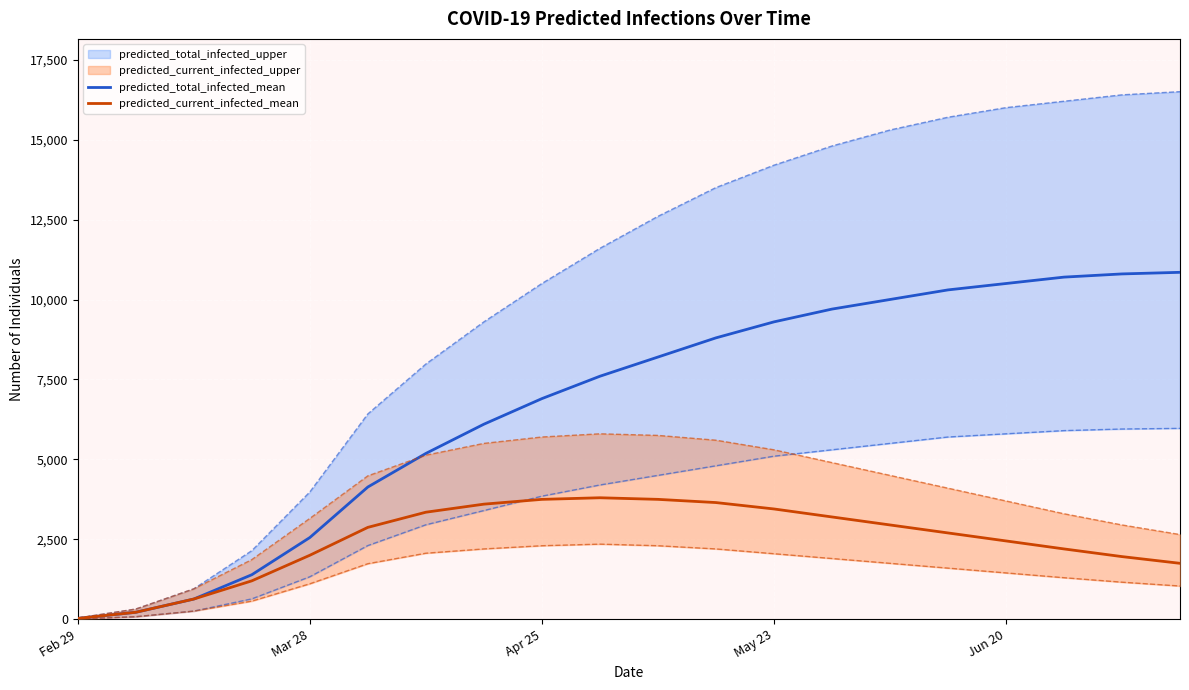

What is the maximum value for predicted_total_infected_mean?

10850